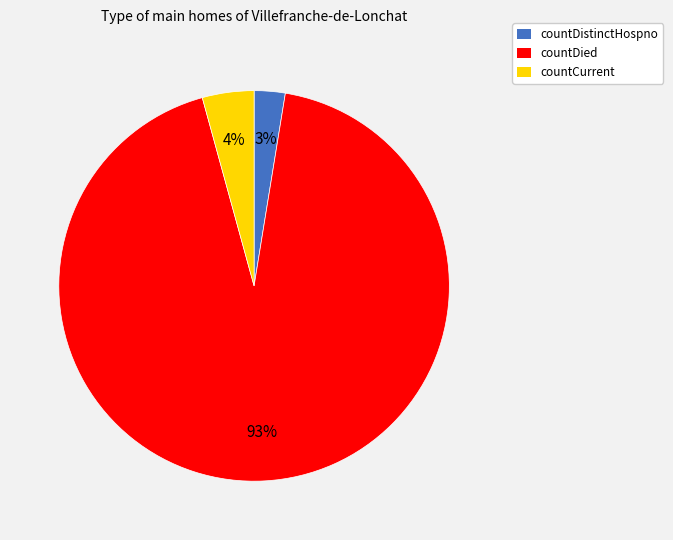

To the nearest percent, what percentage of the pie is countCurrent?

4%